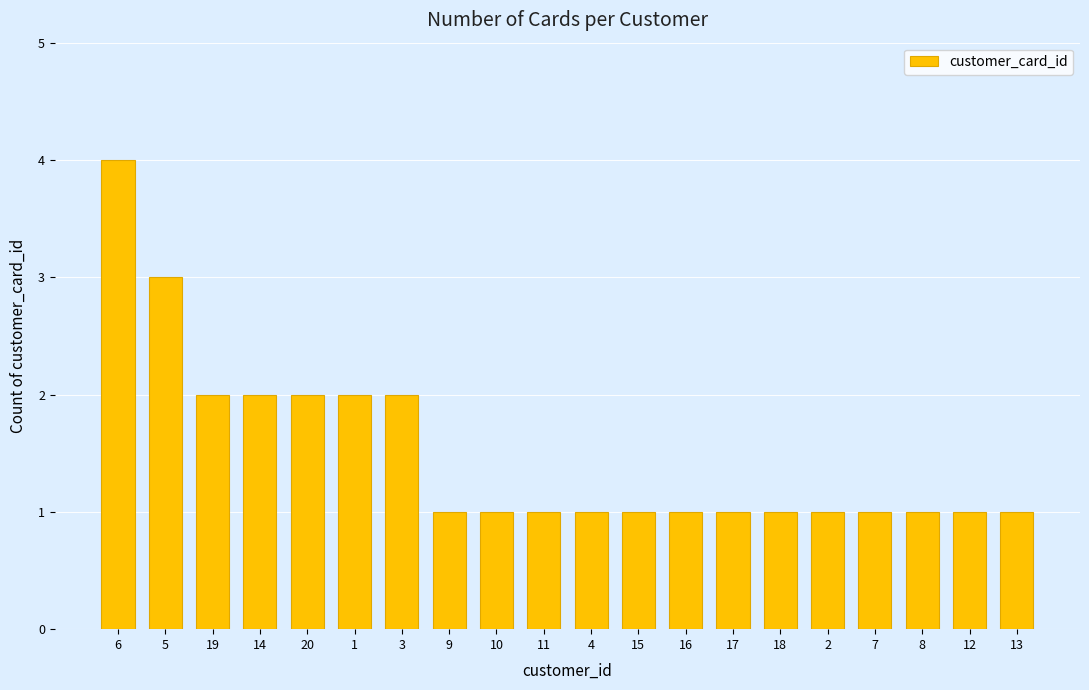

Between 5 and 6, which is larger?

6